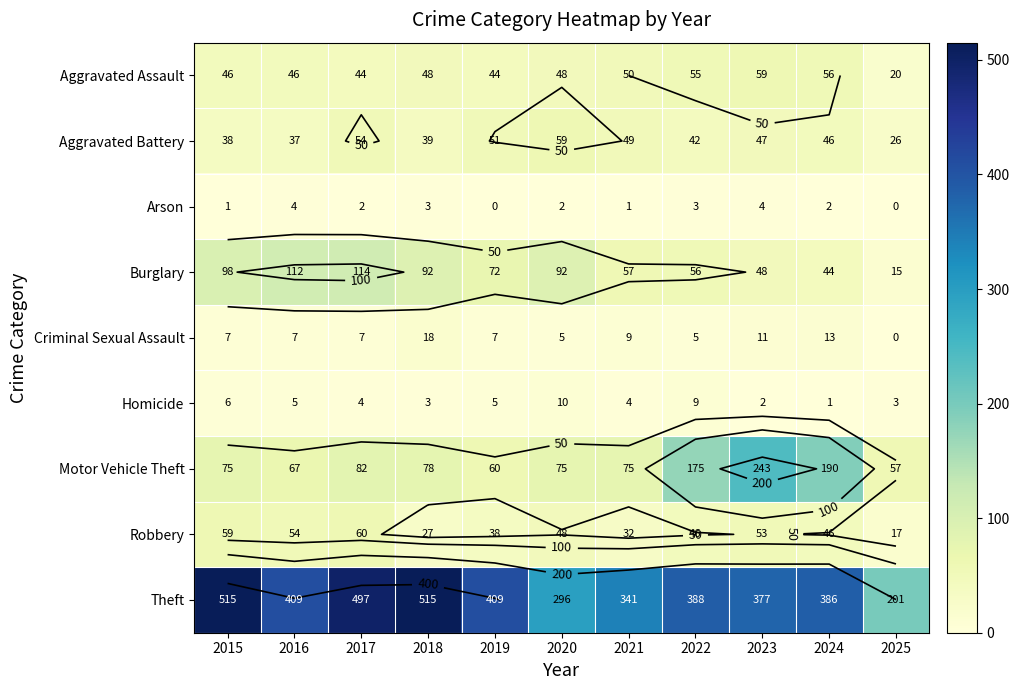

At which category is the sum across all series the highest?

2017